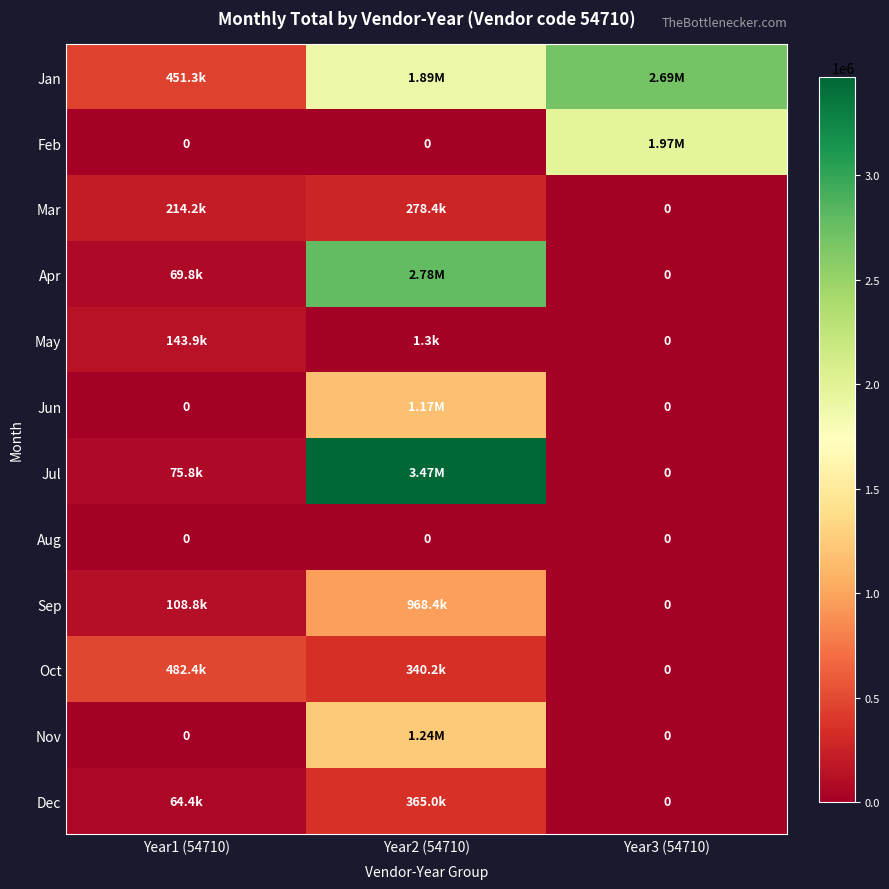

What is the spread (max minus min) of values at Year2 (54710)?

3472462.9